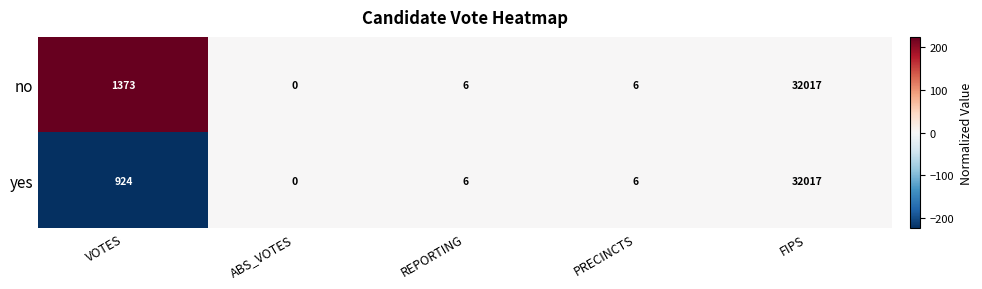

True or false: yes has a value of 924 at VOTES.

True